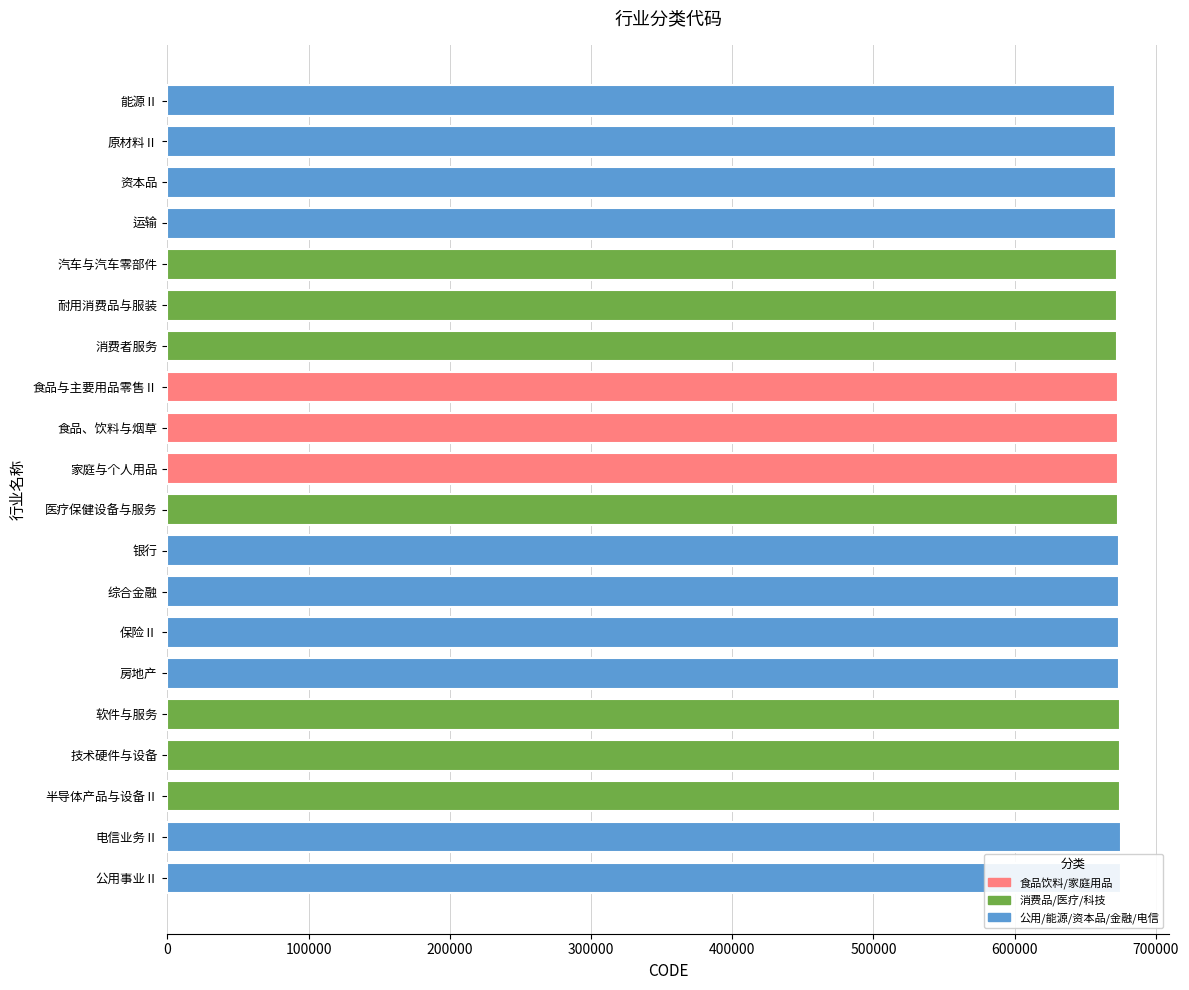

What is the smallest value displayed?

671010